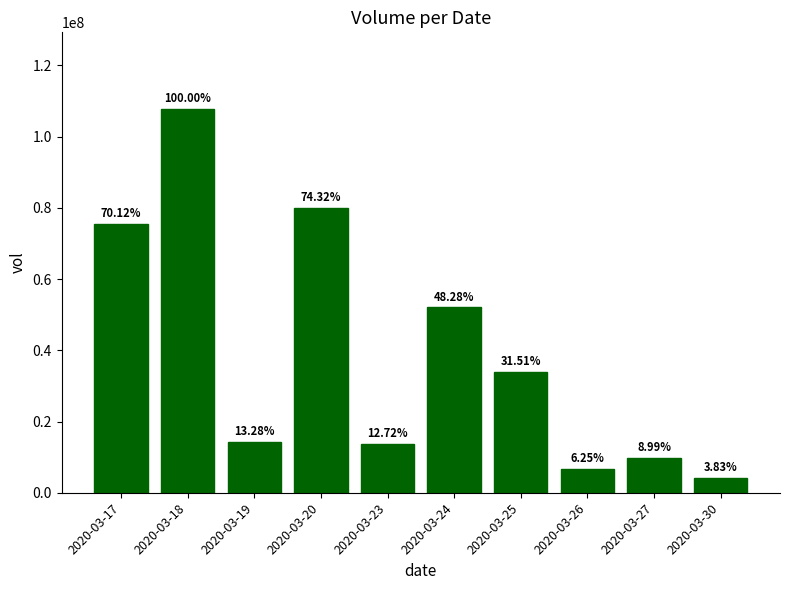

How many bars are there in total?

10